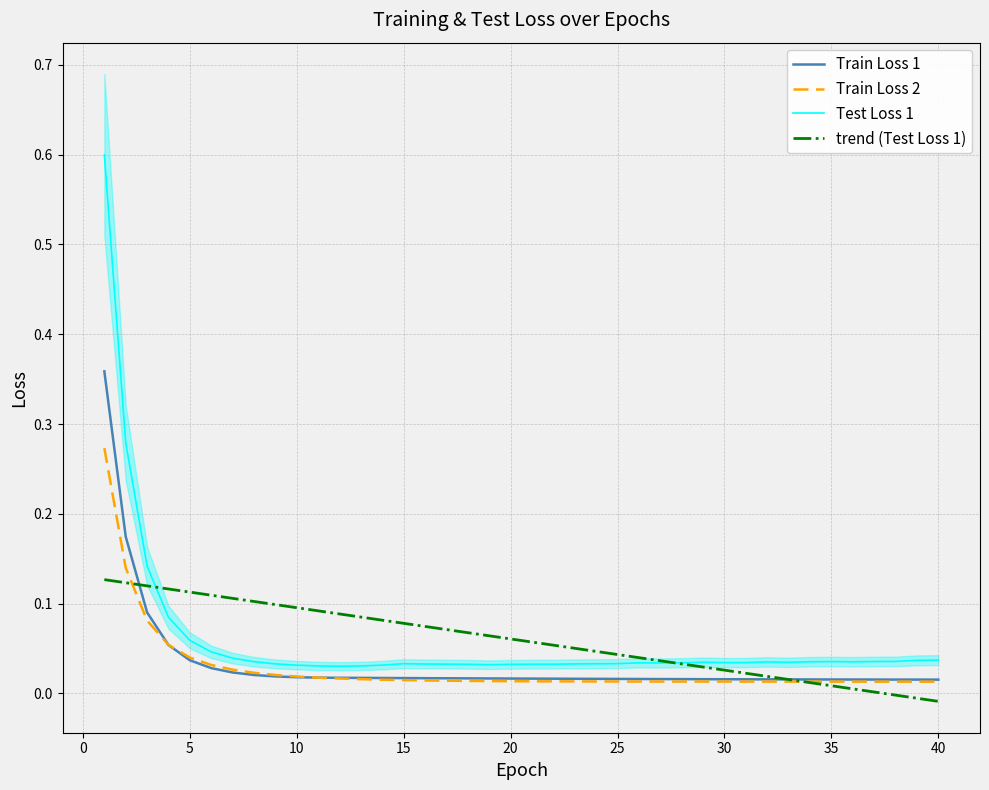

The trend (Test Loss 1) series shows 0.0 at 20. True or false?

False